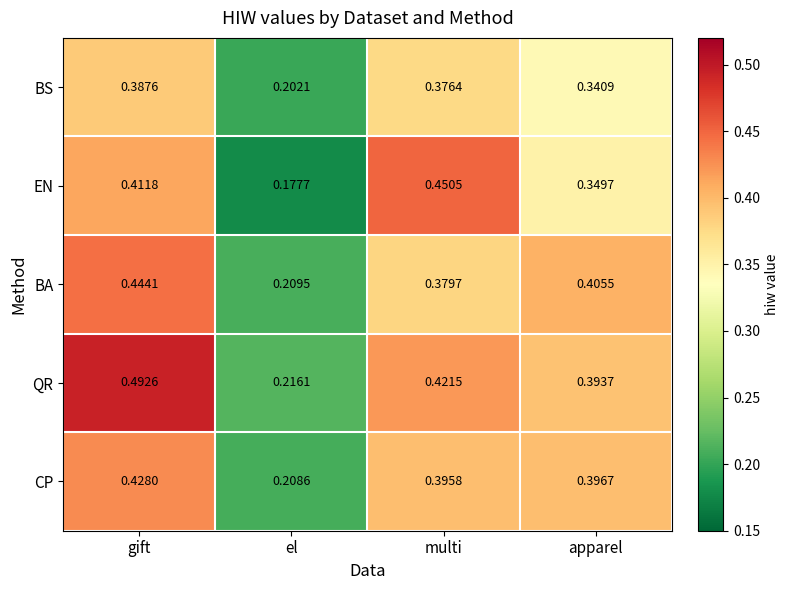

Rank the series at multi from lowest to highest value.

BS, BA, CP, QR, EN